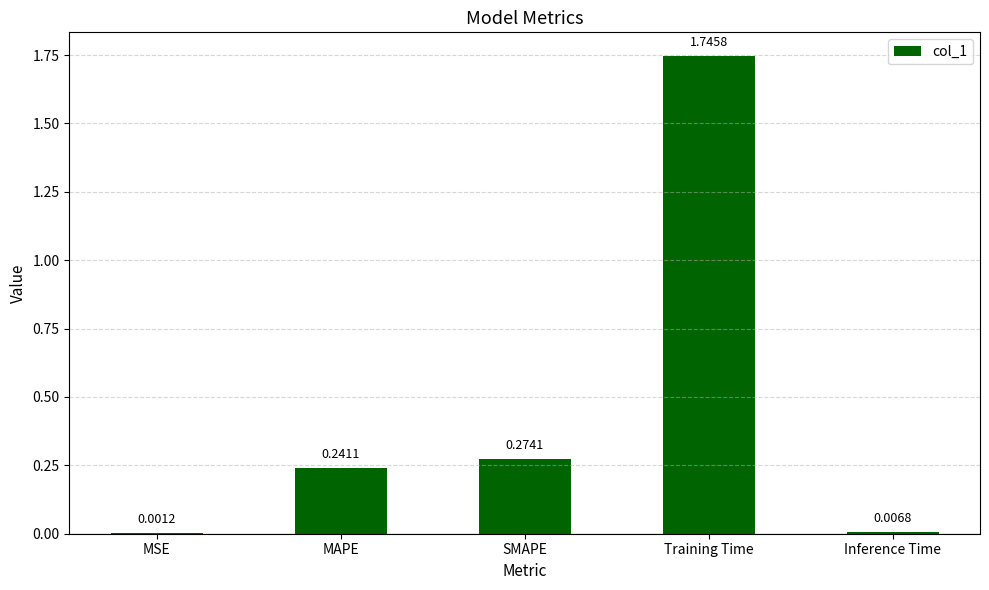

Is it true that the value at MAPE is 0.1?

False